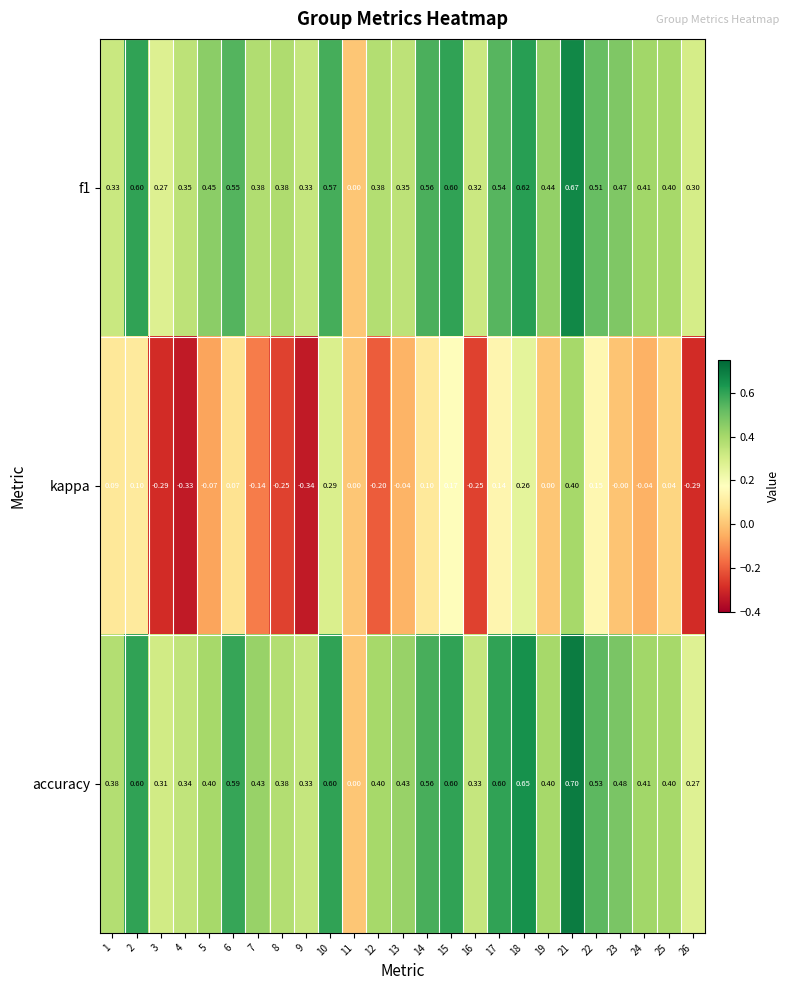

Is the value of f1 at 17 greater than the value of kappa at 18?

Yes